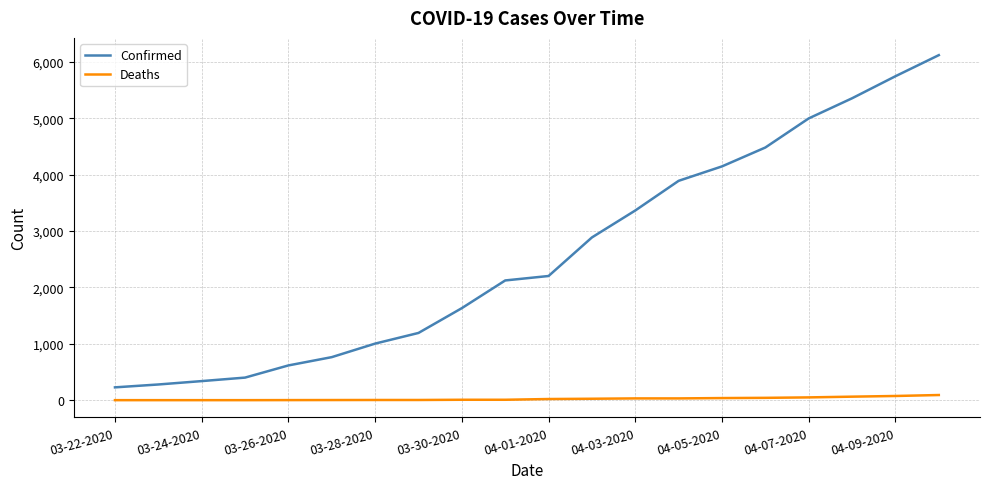

What is the difference between the maximum and minimum values in the Deaths series?

91